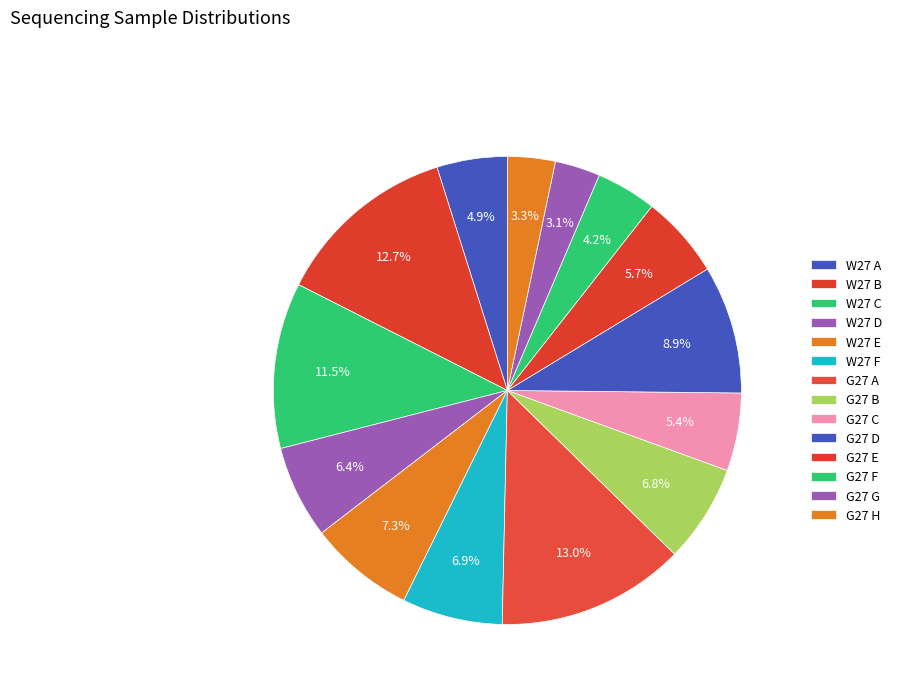

Is W27 D the majority of the pie?

No